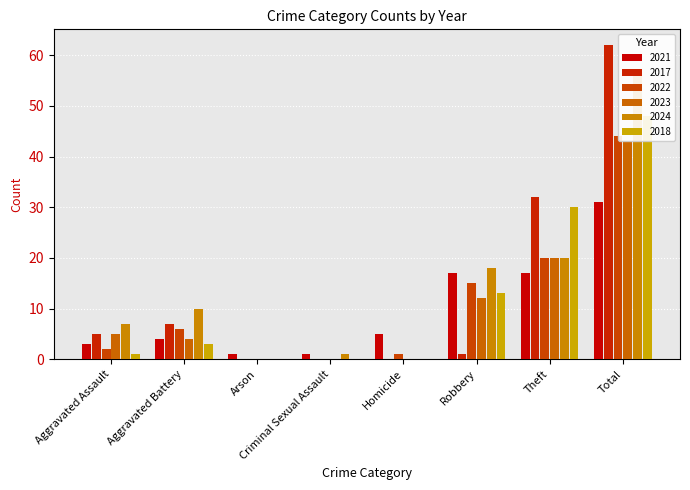

What is the spread (max minus min) of values at Arson?

1